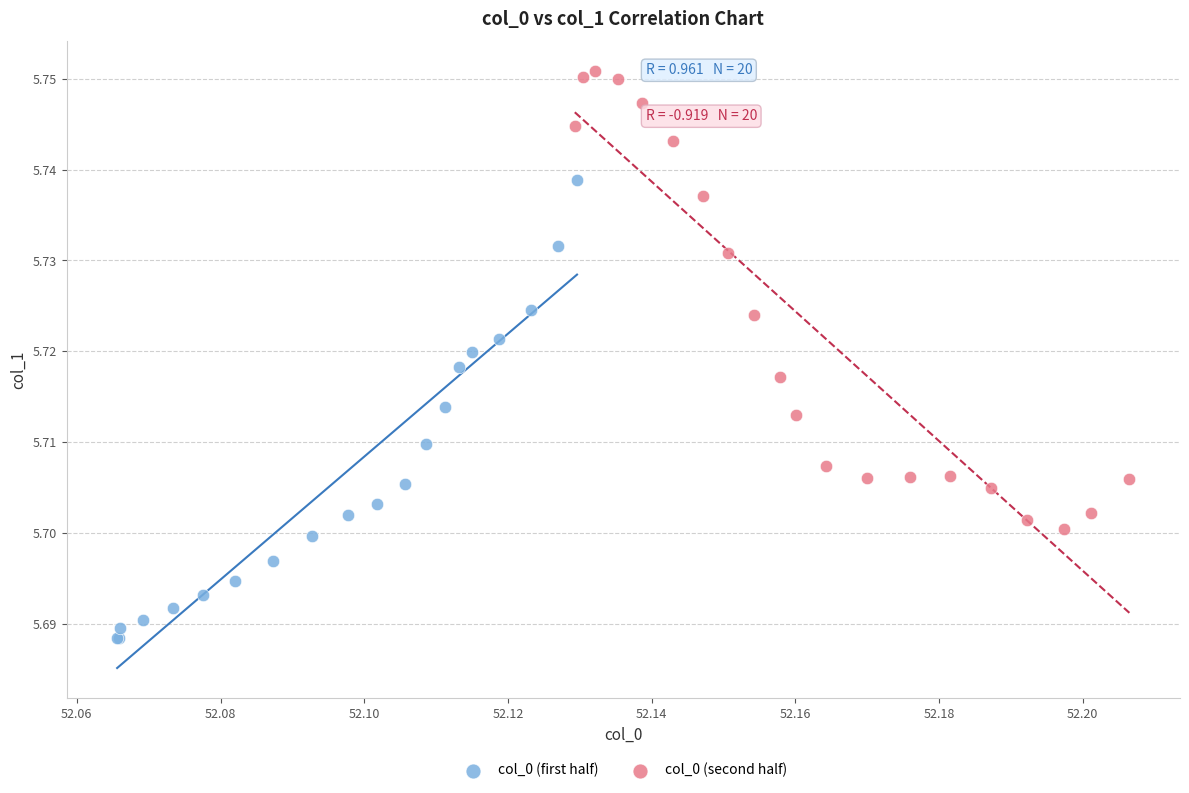

Which series reaches the maximum Y coordinate?

col_0 (second half)